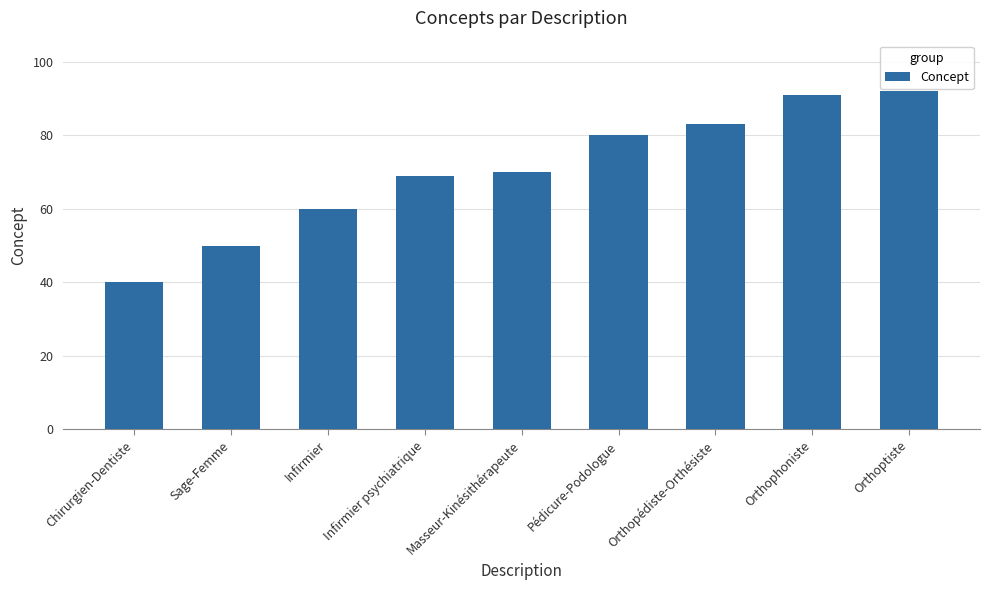

List the labels in order of value, largest first.

Orthoptiste, Orthophoniste, Orthopédiste-Orthésiste, Pédicure-Podologue, Masseur-Kinésithérapeute, Infirmier psychiatrique, Infirmier, Sage-Femme, Chirurgien-Dentiste